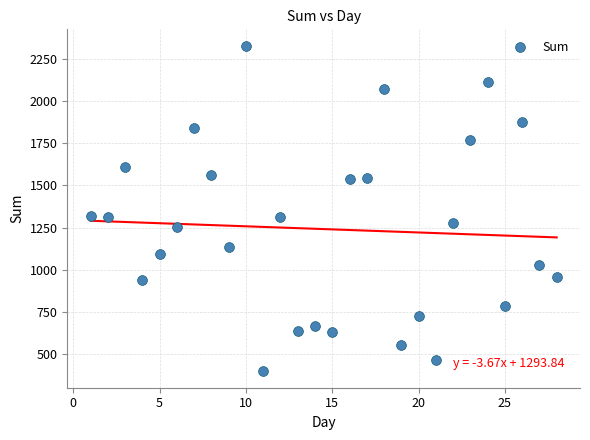

What is the range of X values (max minus min)?

27.0